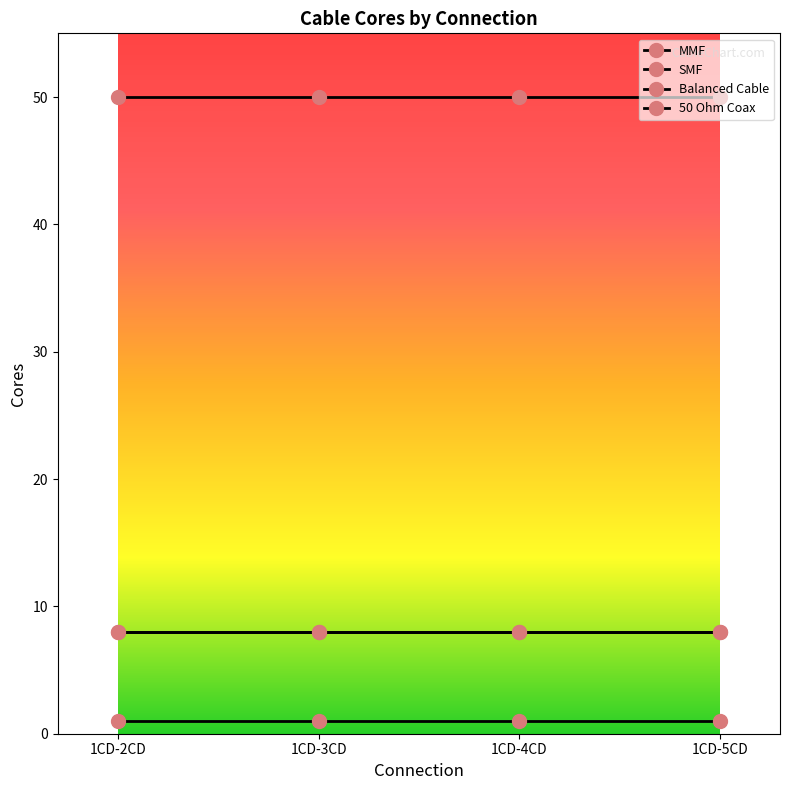

Rank the series at 1CD-4CD from lowest to highest value.

50 Ohm Coax, MMF, SMF, Balanced Cable